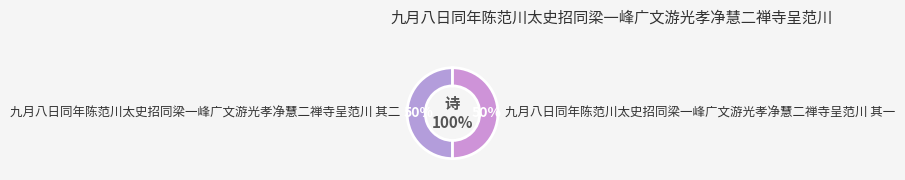

To the nearest percent, what portion does 九月八日同年陈范川太史招同梁一峰广文游光孝净慧二禅寺呈范川 其一 represent?

50%